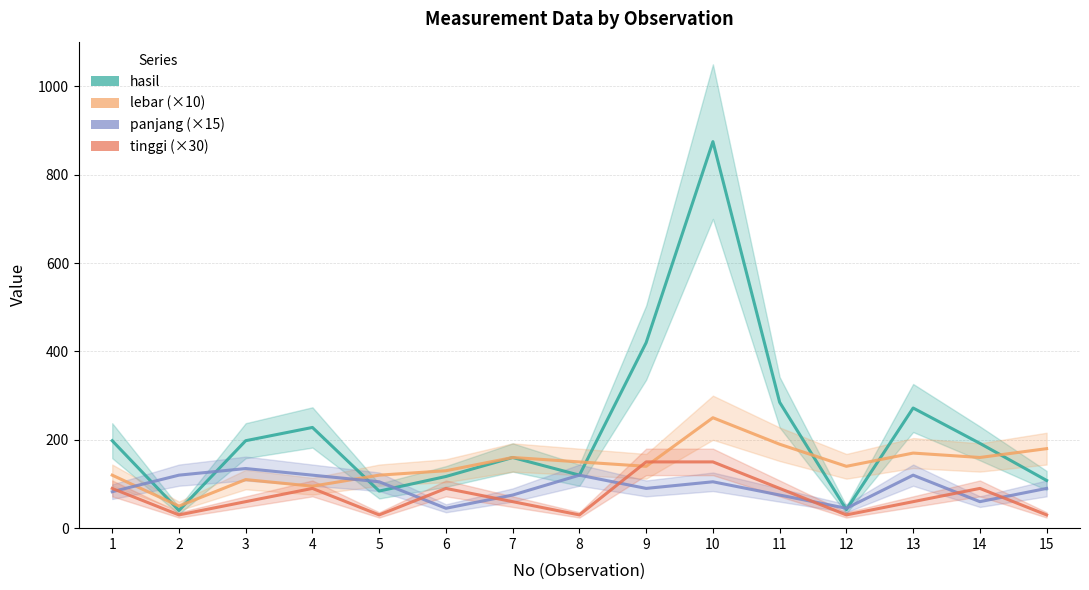

Is it true that lebar (×10) equals 160.0 at 14?

True